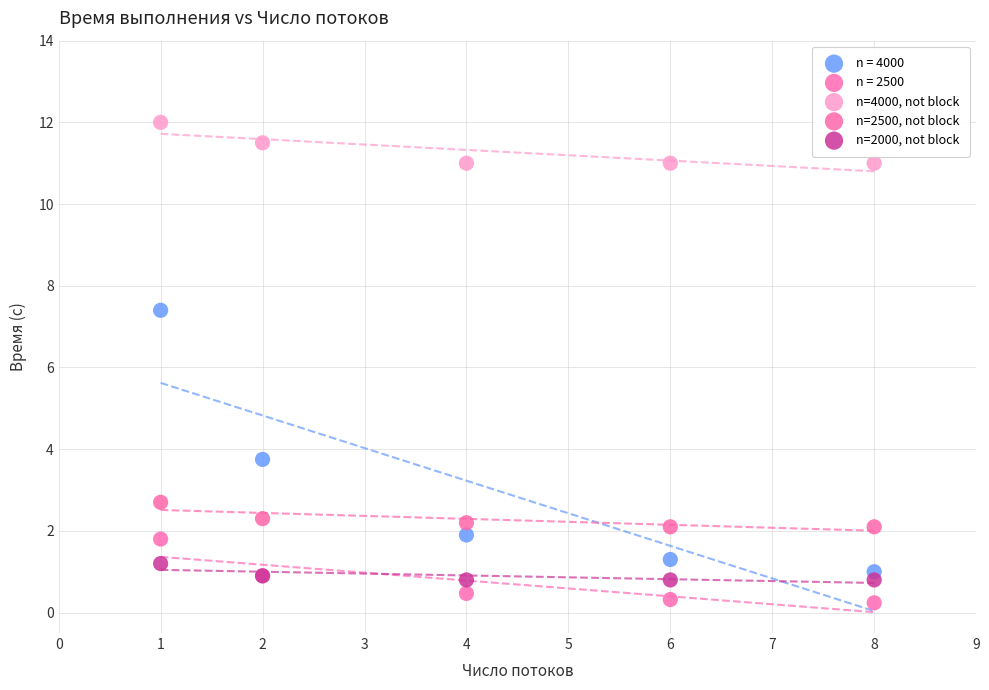

Which series has the largest Y range (max minus min)?

n = 4000